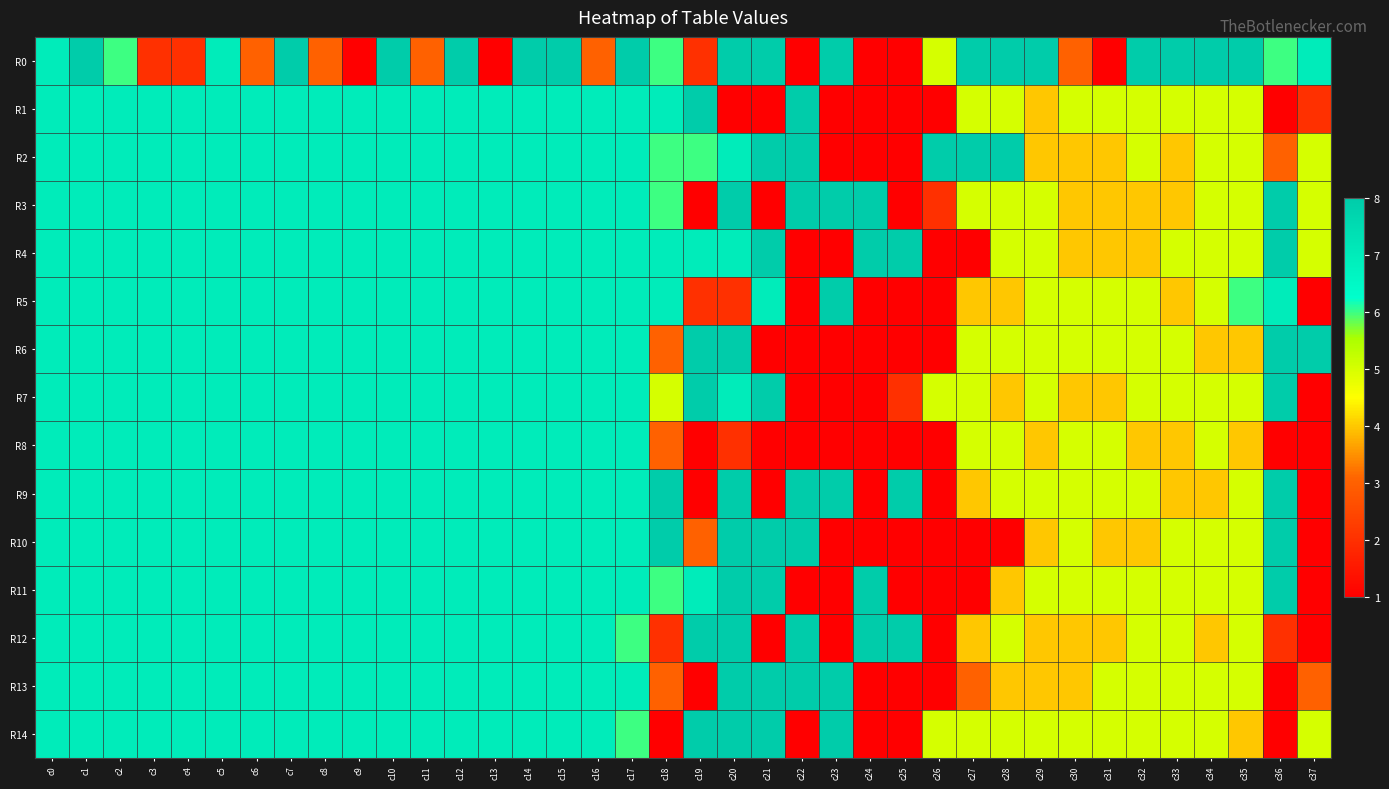

Between c2 and c17, which is larger?

c17